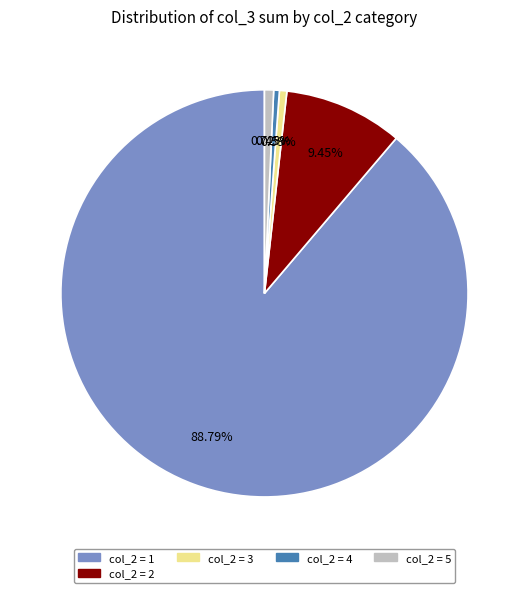

How many slices are in this pie chart?

5